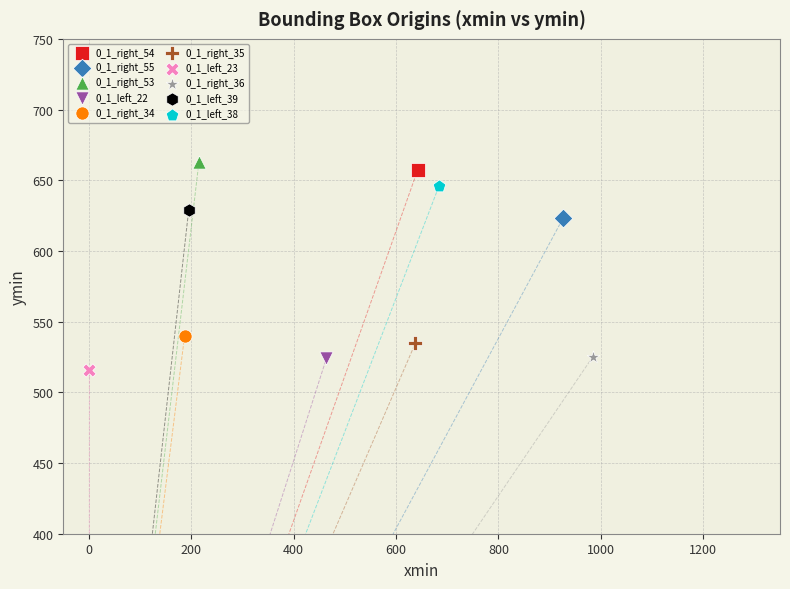

Which series contains the lowest Y value?

0_1_left_23